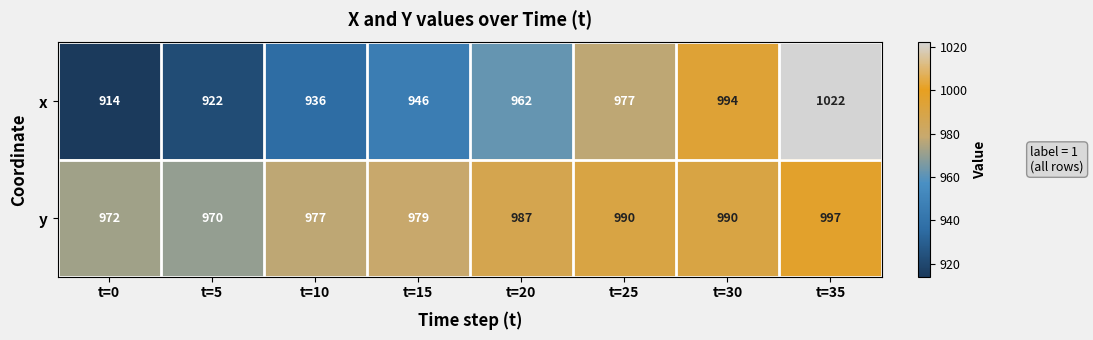

What is the sum of the x values at t=30 and t=0?

1908